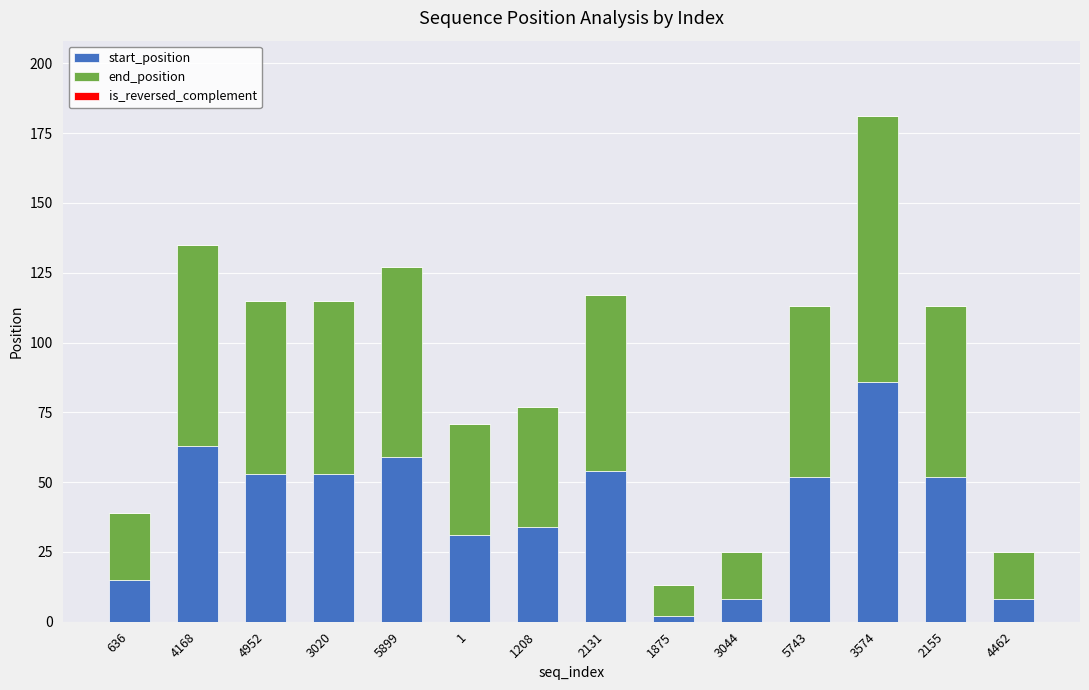

What is the highest value of the start_position series?

86